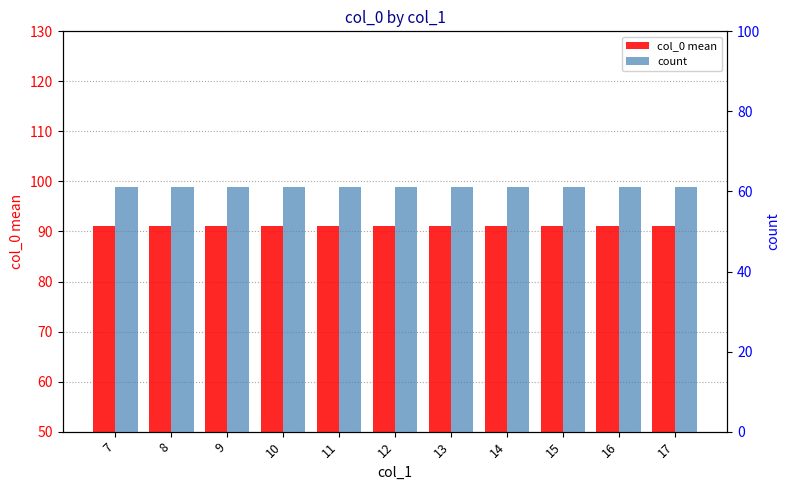

How many groups of bars are there?

11